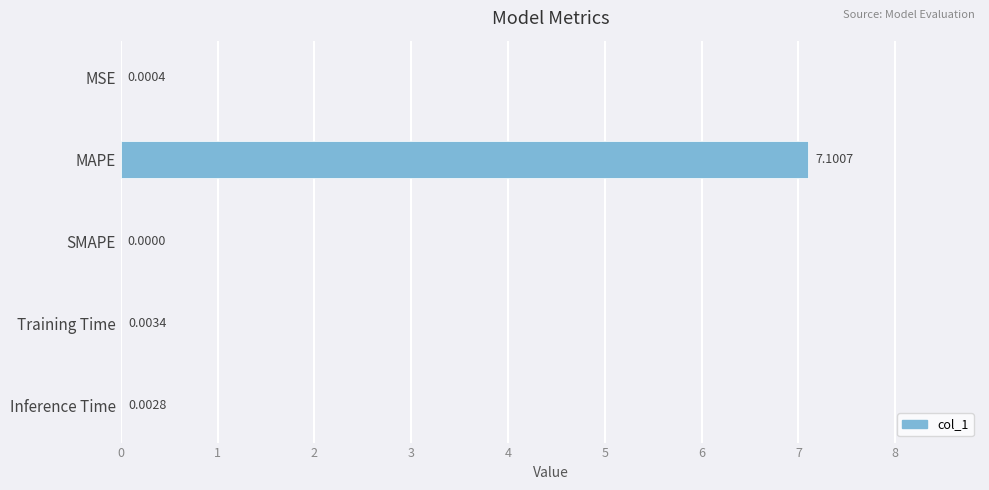

What is the sum of all values?

7.1